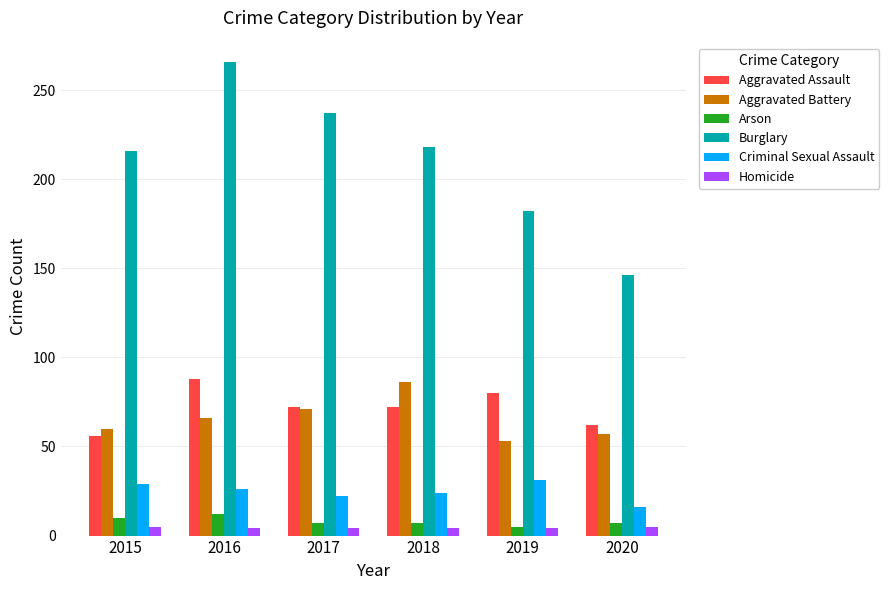

At 2018, list the series in order from largest to smallest.

Burglary, Aggravated Battery, Aggravated Assault, Criminal Sexual Assault, Arson, Homicide